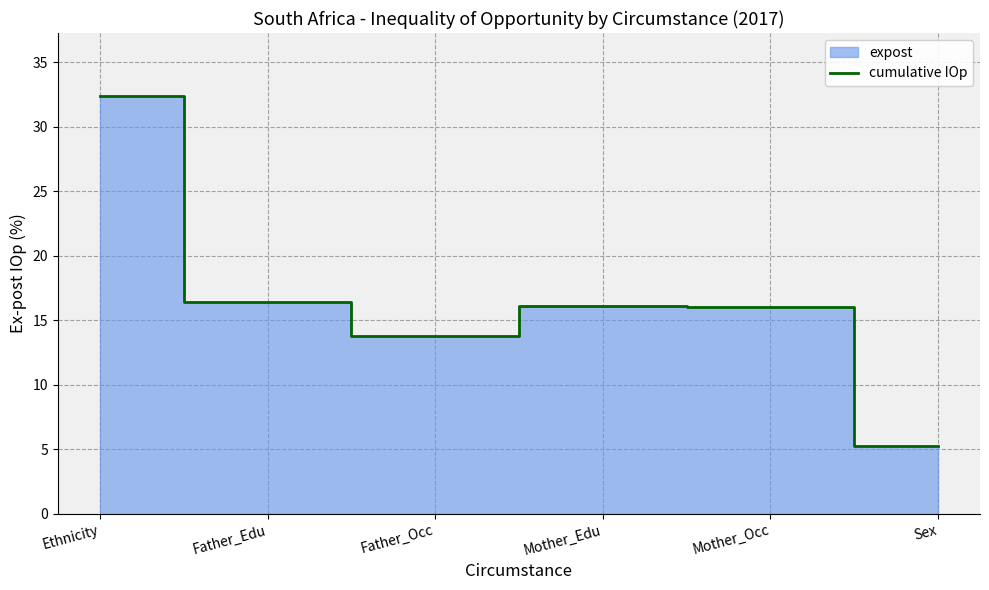

Reading left to right, transcribe all the data shown in this chart.

32.4	16.4	13.8	16.1	16.1	5.3